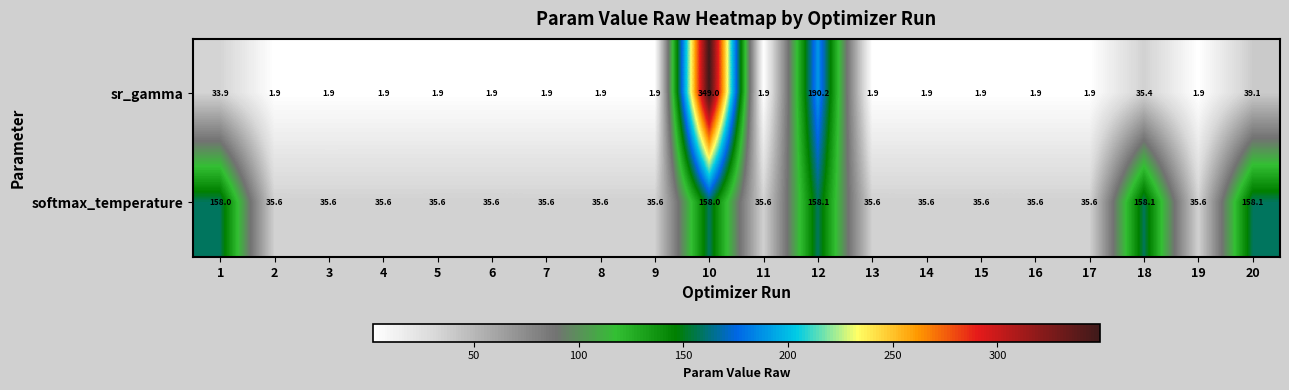

What is the difference between the highest and lowest values at 10?

191.0